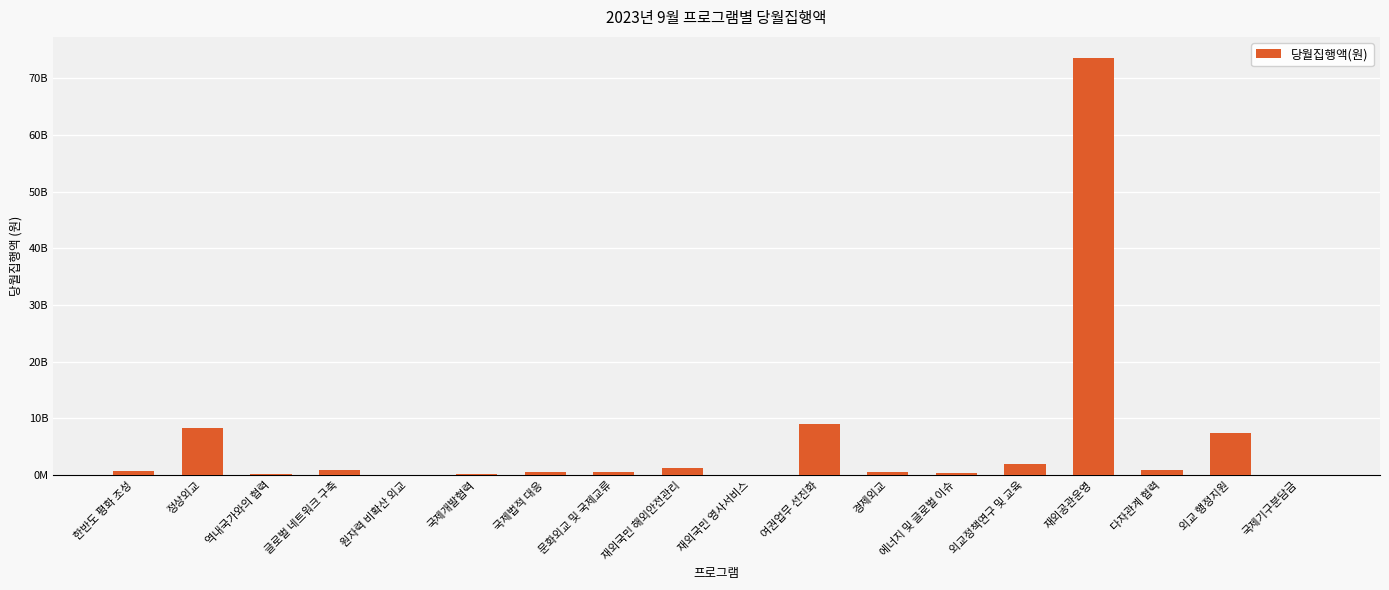

Are the bars horizontal?

No